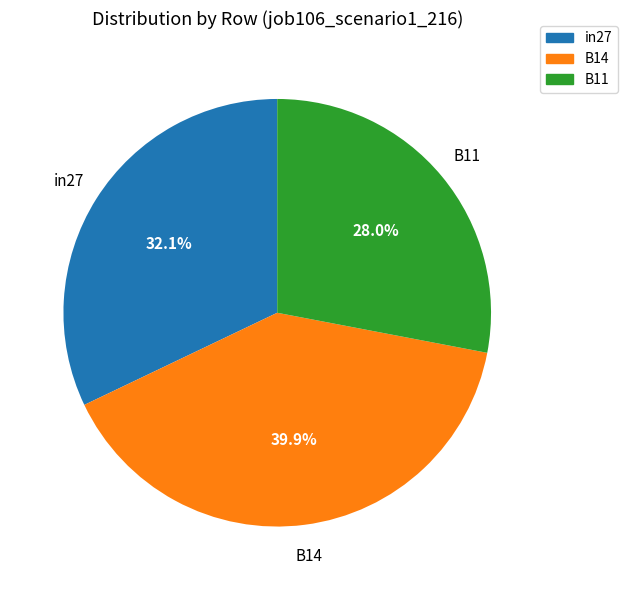

Count the number of slices in the pie.

3